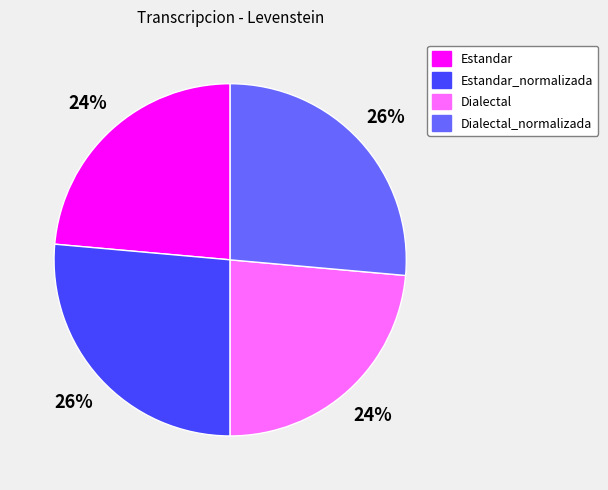

Does Dialectal_normalizada represent more than half of the total?

No